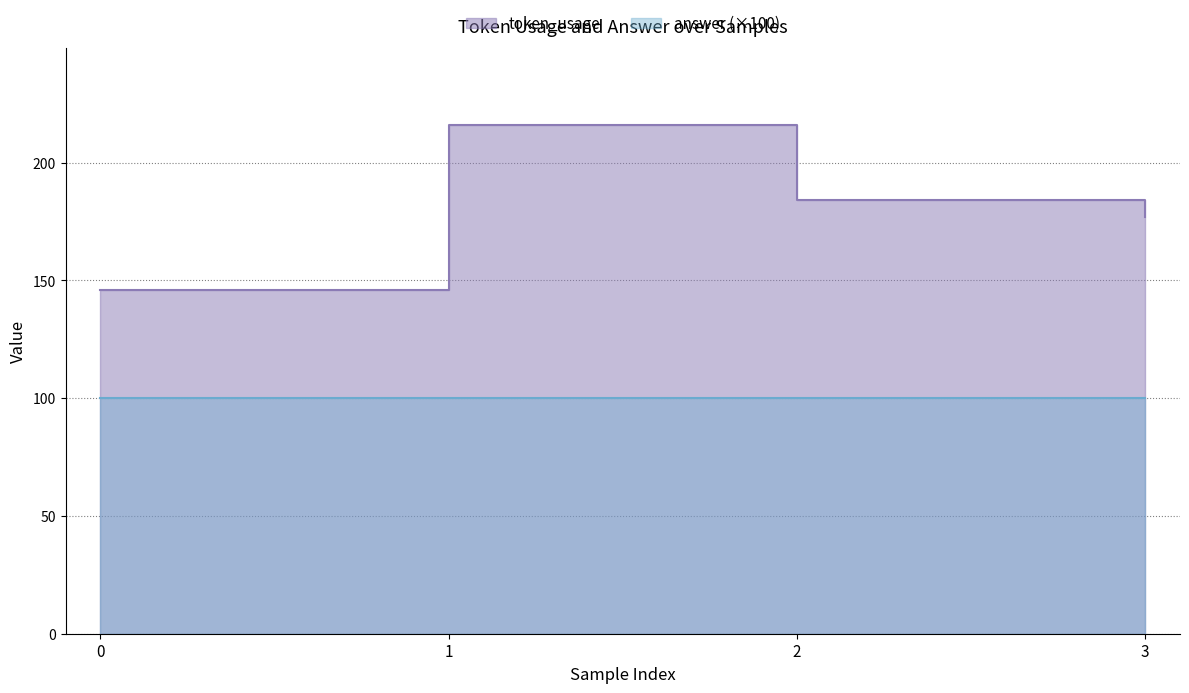

What is the difference between the maximum and second lowest values?

39